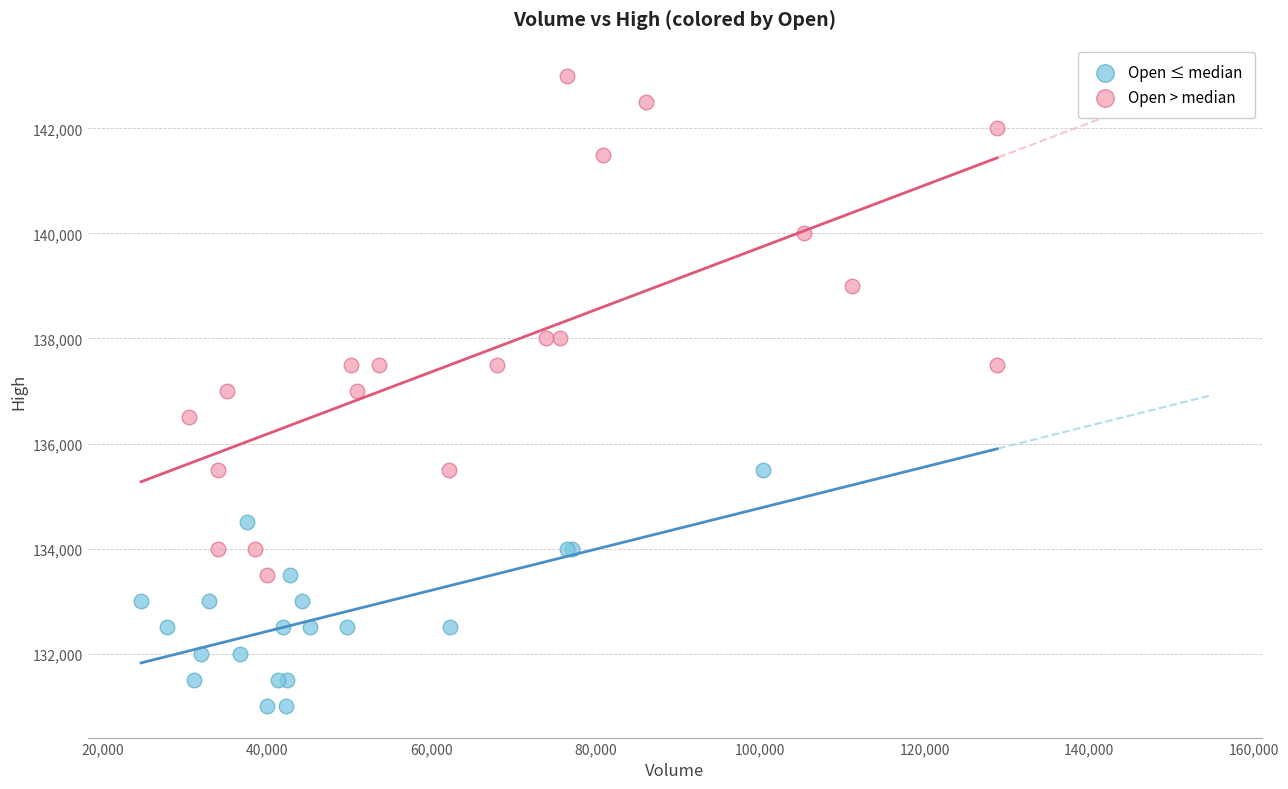

Which series reaches the minimum Y coordinate?

Open ≤ median